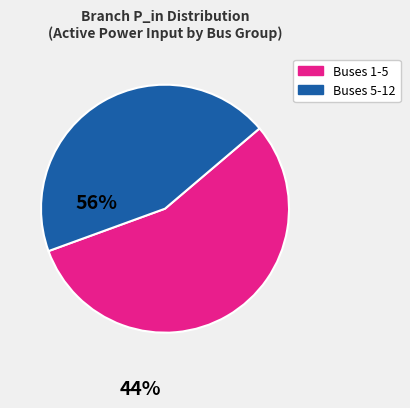

Does any single category account for the majority?

Yes